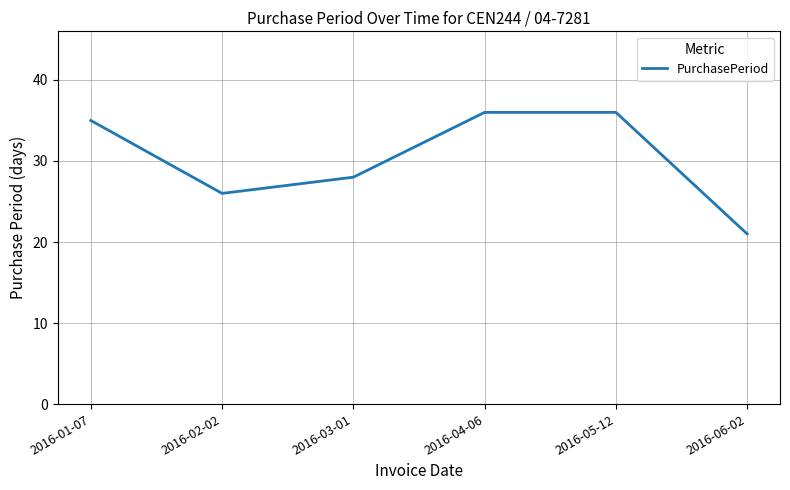

What is the difference between the values at 2016-06-02 and 2016-04-06?

15